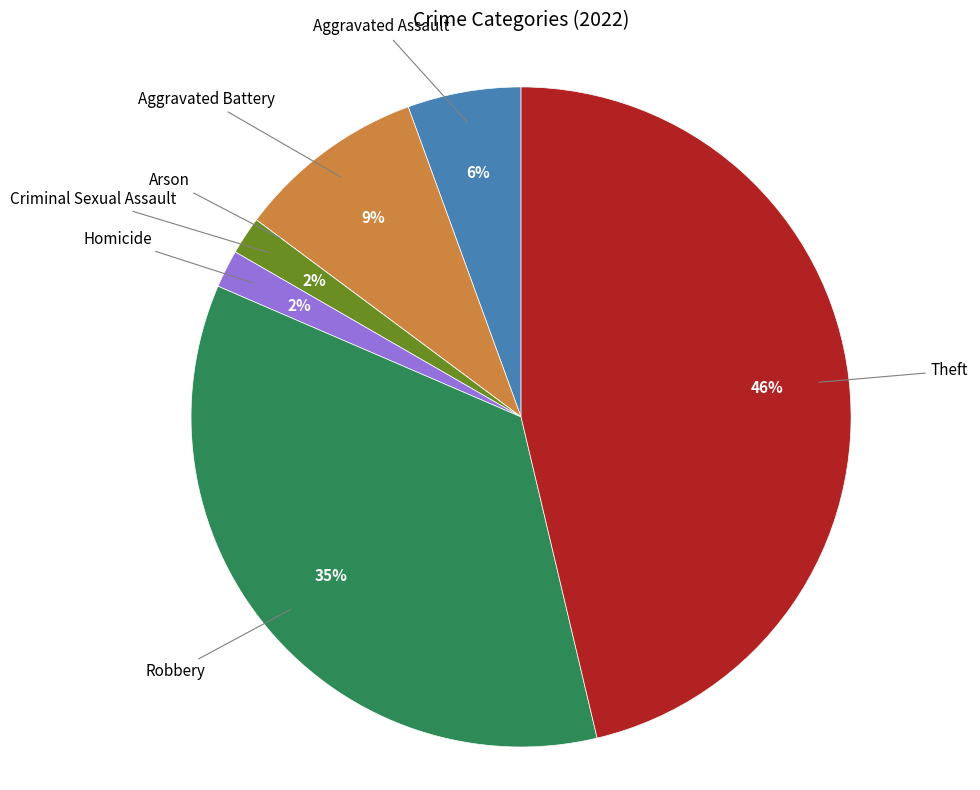

Combined, do Robbery and Homicide account for over 50%?

No